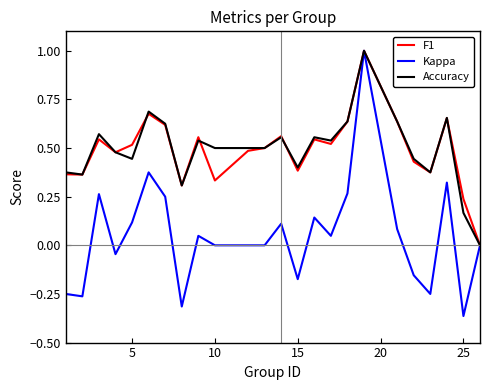

Which series has the widest spread of values?

Kappa